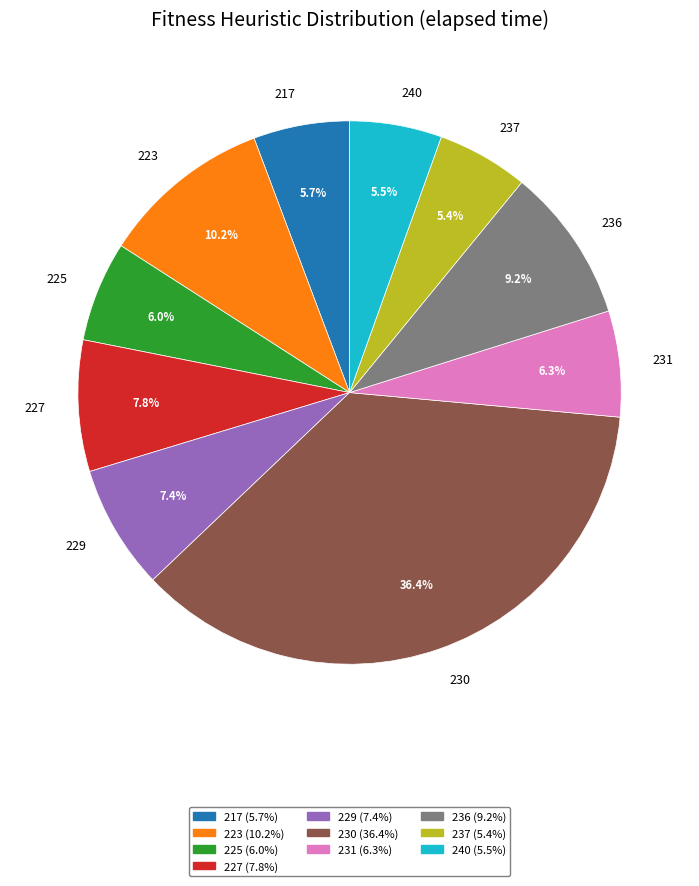

Between 231 and 227, which is larger?

227